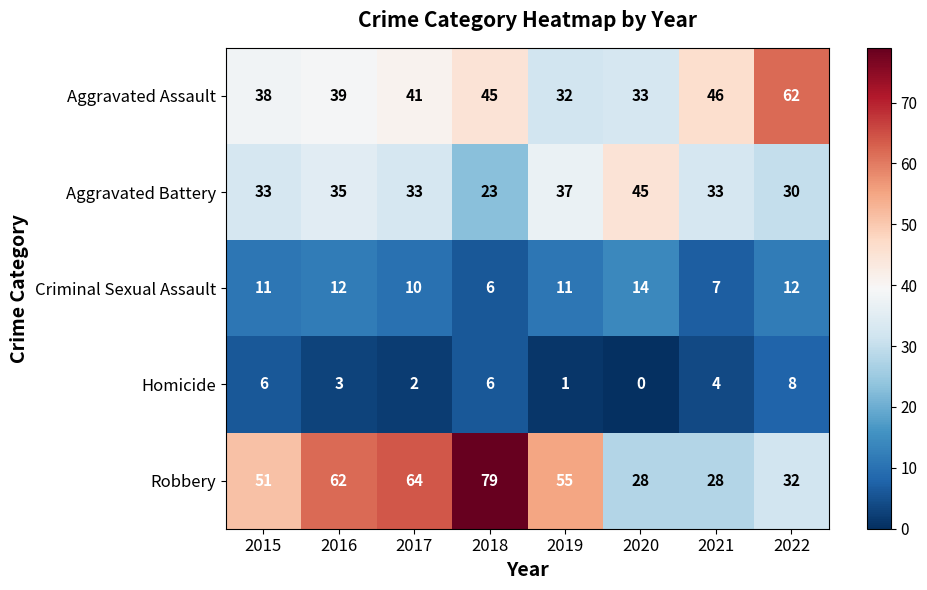

Between 2016 and 2021, which series saw the biggest shift?

Robbery